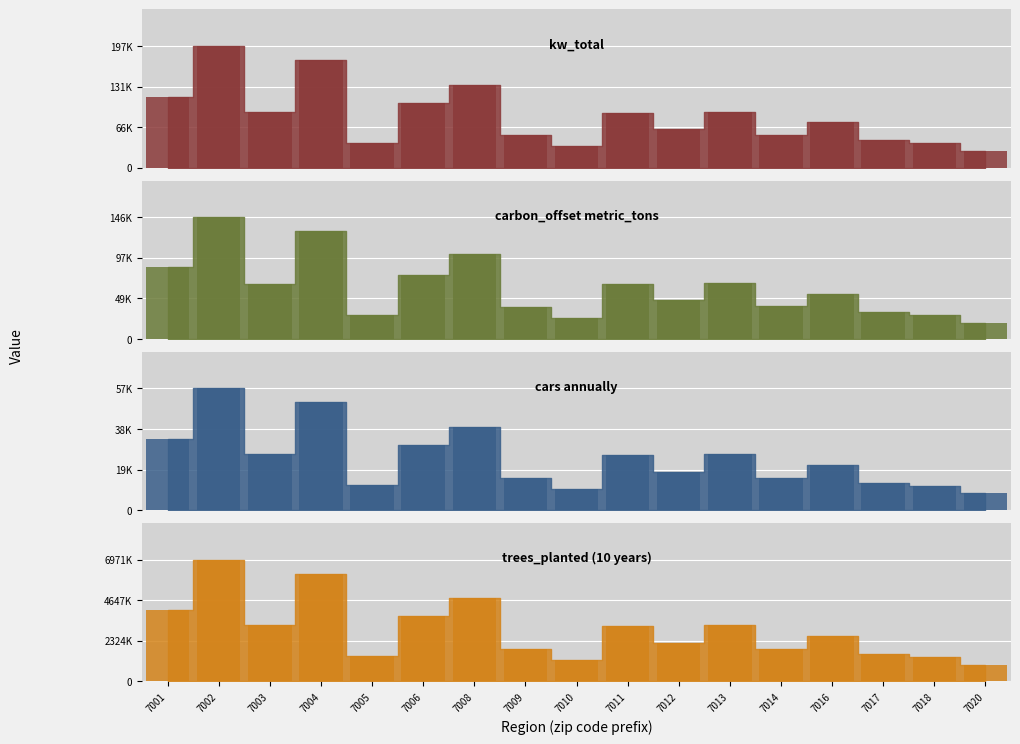

Rank the categories by kw_total value from lowest to highest.

7020, 7010, 7018, 7005, 7017, 7014, 7009, 7012, 7016, 7011, 7013, 7003, 7006, 7001, 7008, 7004, 7002